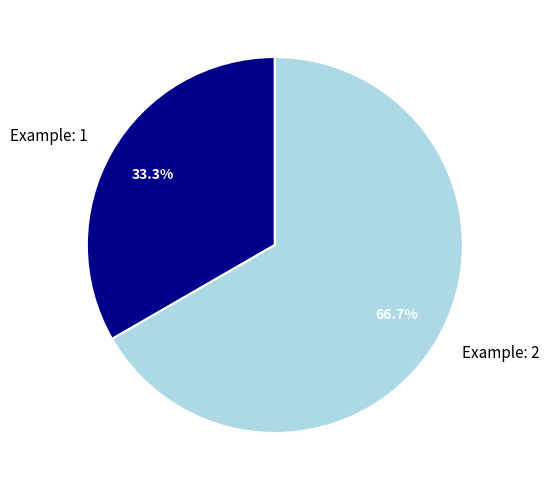

Is there a majority slice in this chart?

Yes